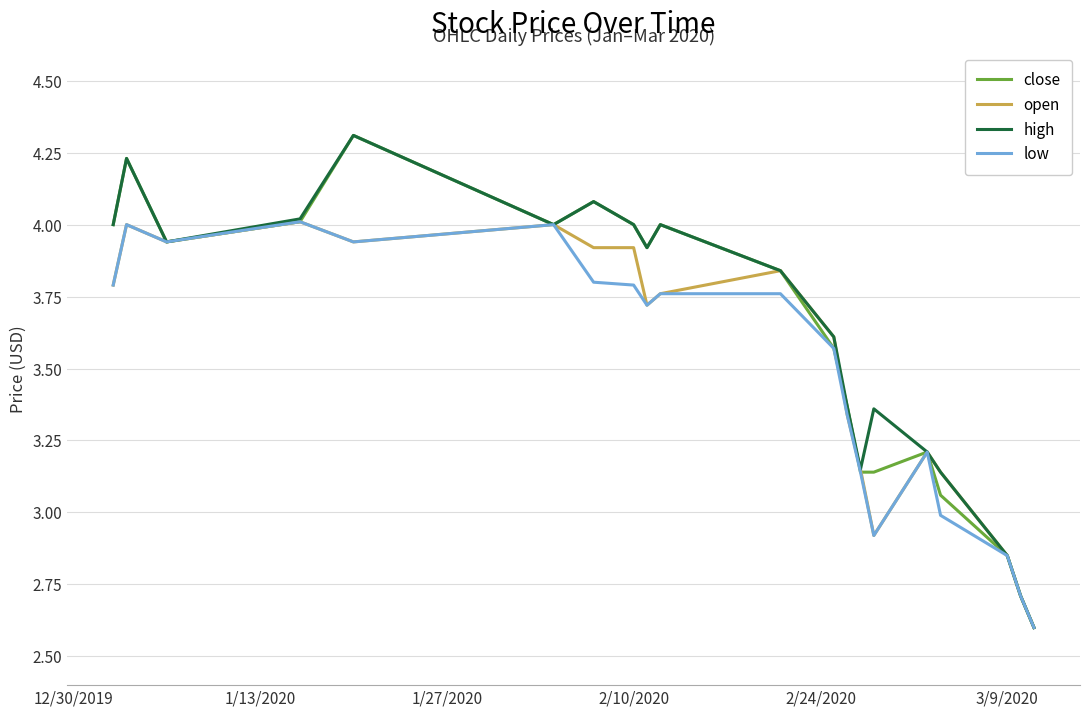

What is the minimum value for open?

2.6